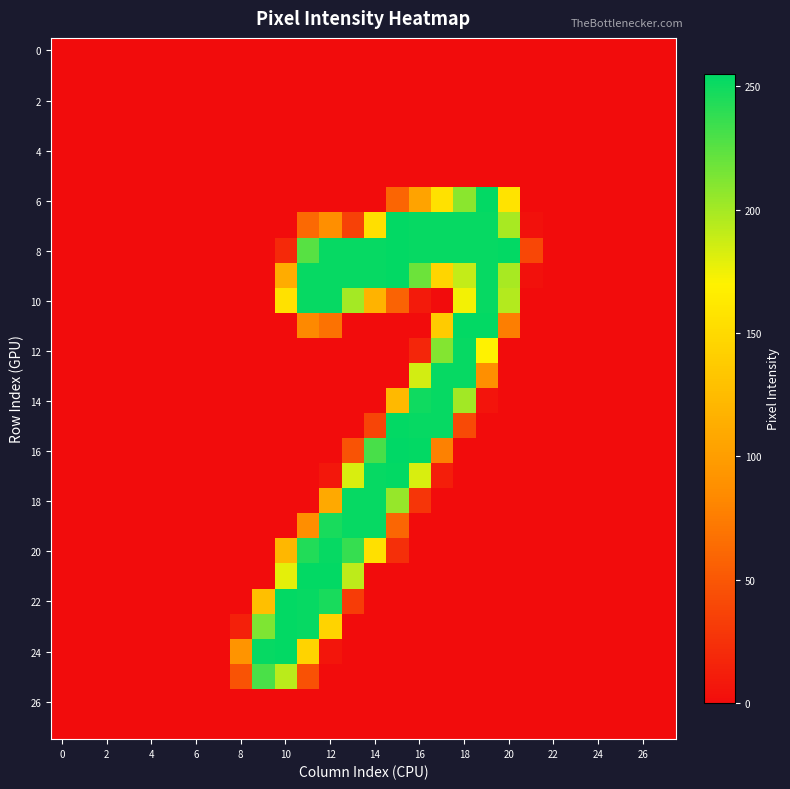

Which series has the largest range (max minus min)?

16